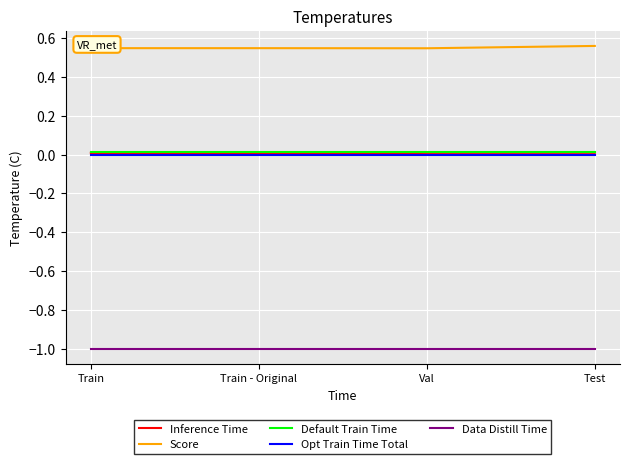

What is the minimum value shown in the chart?

-1.0